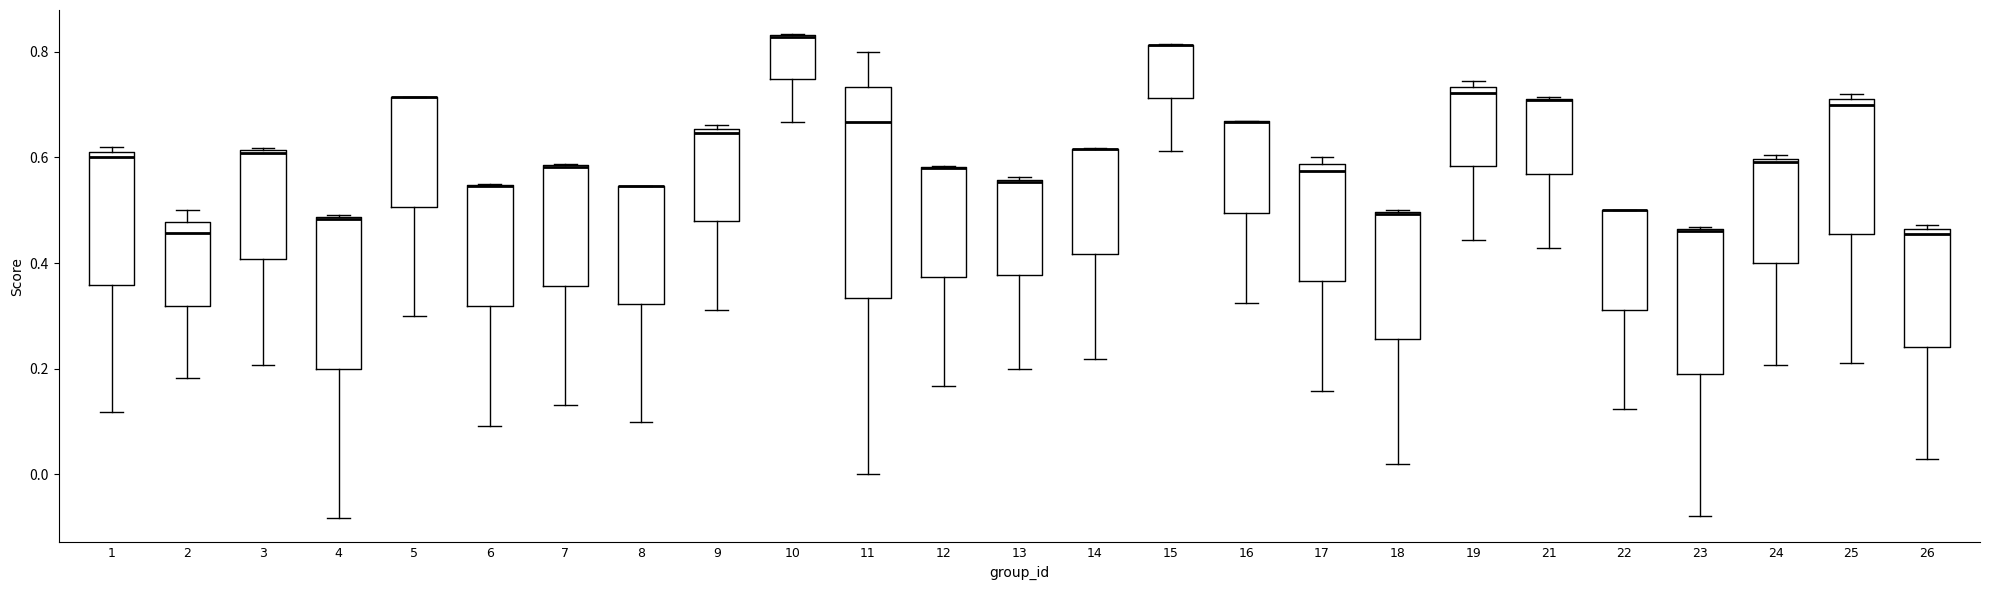

Reading left to right, read every box against the y-axis: the position of its median line, the range the box covers, and the ends of its whiskers. The values are not printed on the chart, so give them approximately, as read against the axis.

1: median 0.60, box 0.36 to 0.62, whiskers 0.12 to 0.62 (just above the box's upper edge)
2: median 0.46, box 0.32 to 0.48, whiskers 0.18 to 0.50
3: median 0.60, box 0.40 to 0.62, whiskers 0.20 to 0.62
4: median 0.48 (drawn on the box's upper edge), box 0.20 to 0.48, whiskers -0.08 to 0.50
5: median 0.72 (drawn on the box's upper edge), box 0.50 to 0.72, whiskers 0.30 to 0.72
6: median 0.54 (drawn on the box's upper edge), box 0.32 to 0.54, whiskers 0.10 to 0.54
7: median 0.58 (drawn on the box's upper edge), box 0.36 to 0.58, whiskers 0.14 to 0.58
8: median 0.54 (drawn on the box's upper edge), box 0.32 to 0.54, whiskers 0.10 to 0.54
9: median 0.64, box 0.48 to 0.66, whiskers 0.32 to 0.66 (just above the box's upper edge)
10: median 0.82 (drawn on the box's upper edge), box 0.74 to 0.84, whiskers 0.66 to 0.84
11: median 0.66, box 0.34 to 0.74, whiskers 0.00 to 0.80
12: median 0.58 (drawn on the box's upper edge), box 0.38 to 0.58, whiskers 0.16 to 0.58
13: median 0.56, box 0.38 to 0.56, whiskers 0.20 to 0.56
14: median 0.62 (drawn on the box's upper edge), box 0.42 to 0.62, whiskers 0.22 to 0.62
15: median 0.82 (drawn on the box's upper edge), box 0.72 to 0.82, whiskers 0.62 to 0.82
16: median 0.66 (drawn on the box's upper edge), box 0.50 to 0.66, whiskers 0.32 to 0.66
17: median 0.58 (just below the box's upper edge), box 0.36 to 0.58, whiskers 0.16 to 0.60
18: median 0.50 (drawn on the box's upper edge), box 0.26 to 0.50, whiskers 0.02 to 0.50
19: median 0.72, box 0.58 to 0.74, whiskers 0.44 to 0.74 (just above the box's upper edge)
21: median 0.70 (drawn on the box's upper edge), box 0.56 to 0.72, whiskers 0.42 to 0.72
22: median 0.50 (drawn on the box's upper edge), box 0.32 to 0.50, whiskers 0.12 to 0.50
23: median 0.46 (drawn on the box's upper edge), box 0.20 to 0.46, whiskers -0.08 to 0.46
24: median 0.60 (just below the box's upper edge), box 0.40 to 0.60, whiskers 0.20 to 0.60 (just above the box's upper edge)
25: median 0.70, box 0.46 to 0.72, whiskers 0.22 to 0.72 (just above the box's upper edge)
26: median 0.46 (just below the box's upper edge), box 0.24 to 0.46, whiskers 0.02 to 0.48